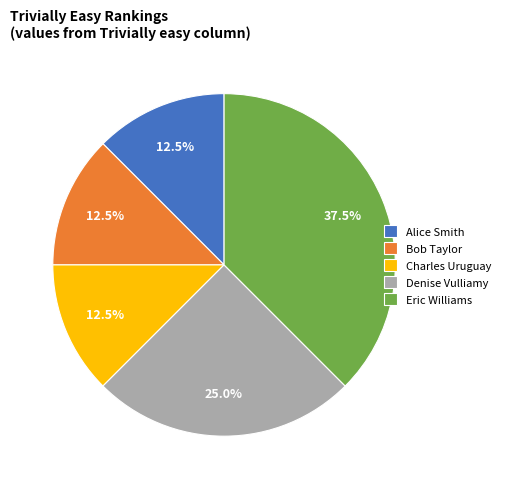

Is Denise Vulliamy the majority of the pie?

No